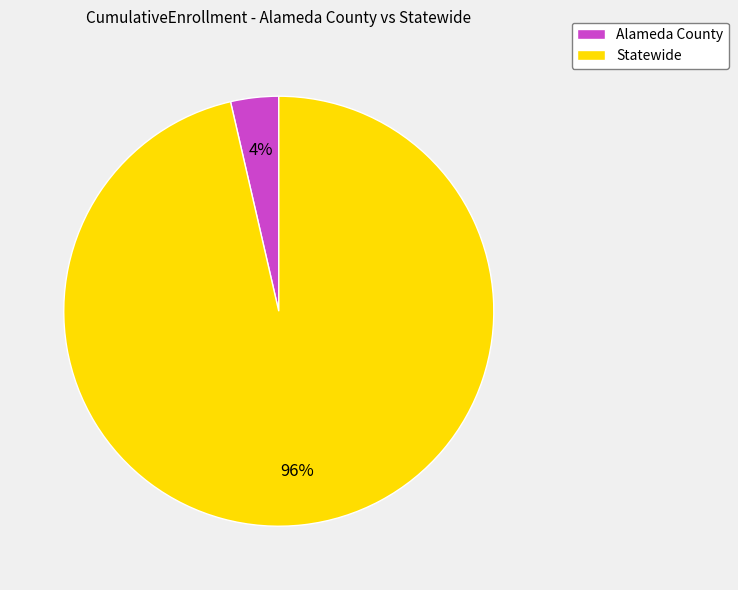

Rank the categories by value from highest to lowest.

Statewide, Alameda County